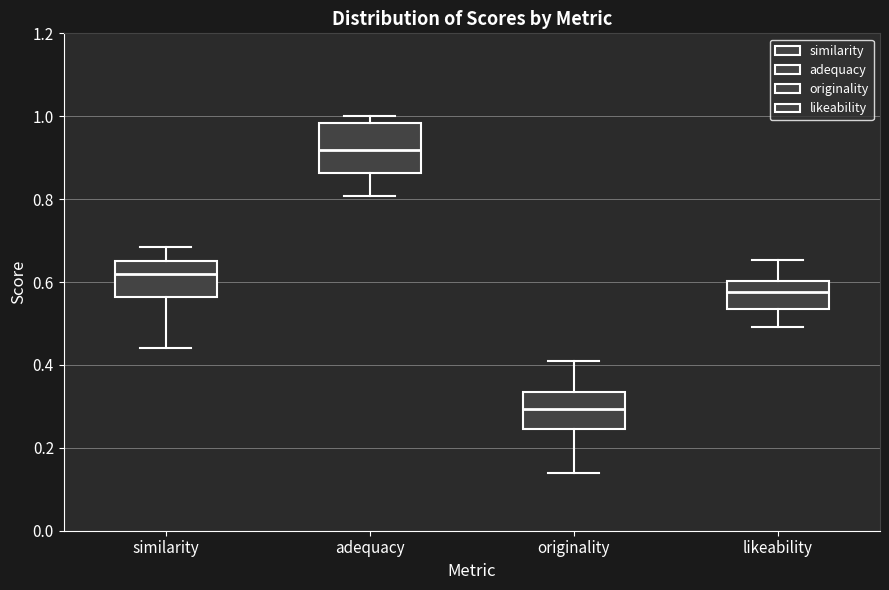

Where does the median line of the box for likeability sit on the y-axis? The values are not printed on the chart, so give them approximately, as read against the axis.

0.58